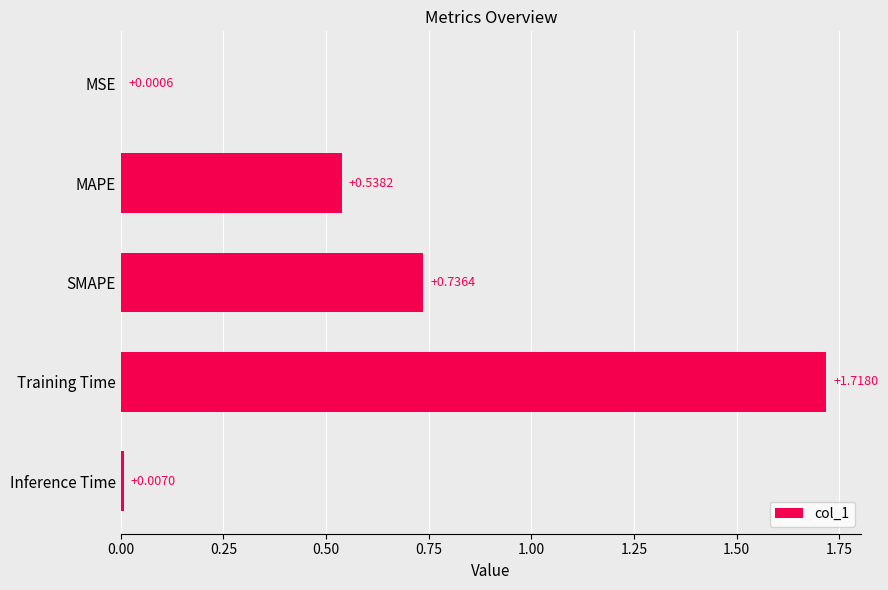

What is the sum of the values at MAPE and Training Time?

2.3